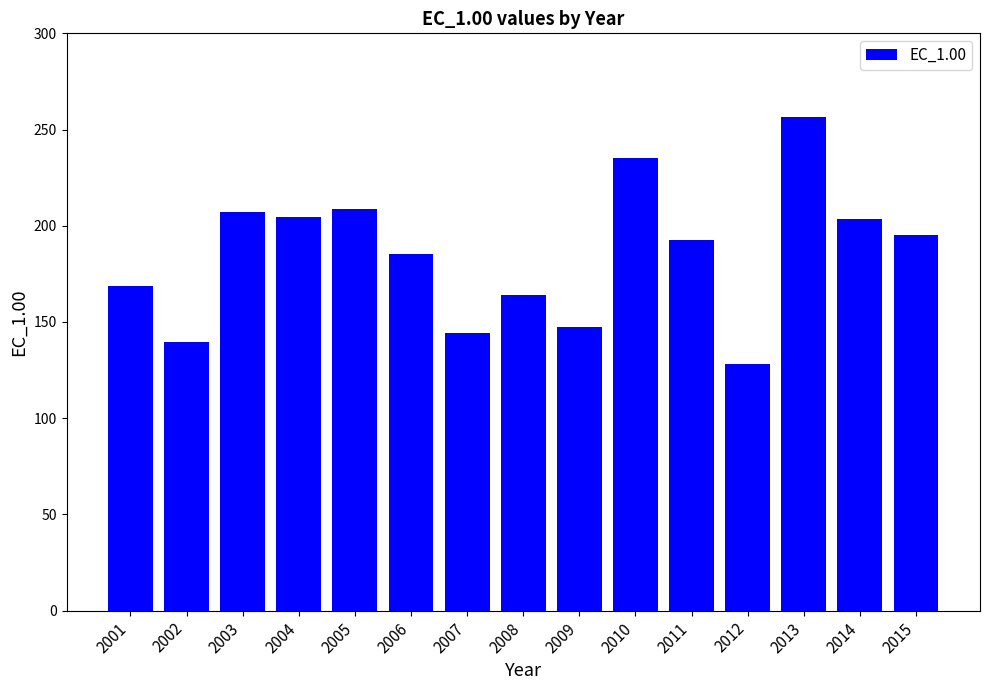

Are the bars grouped side by side (vs. stacked)?

No